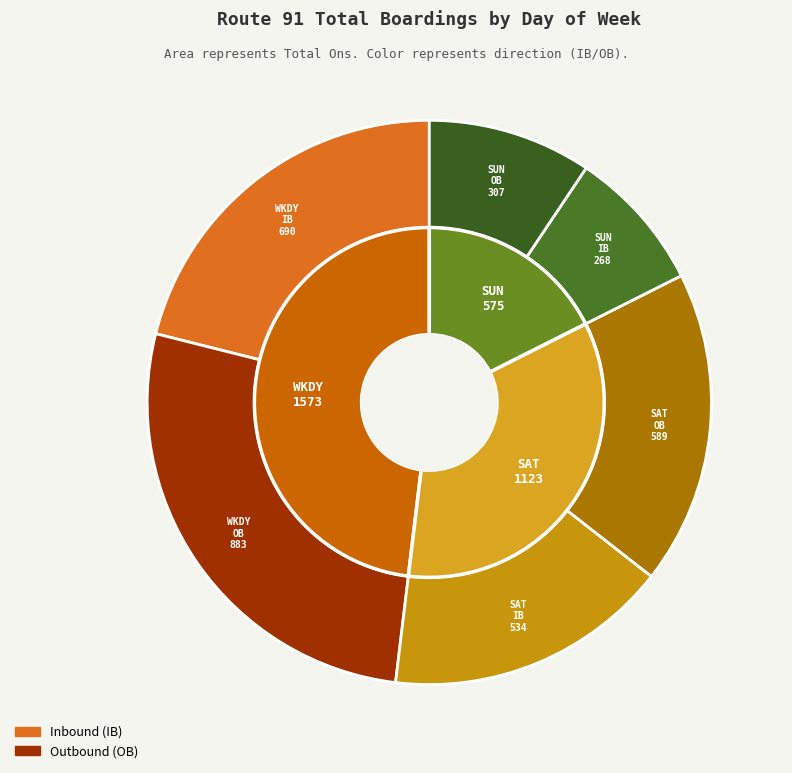

True or false: SUN accounts for 18% of the total.

True